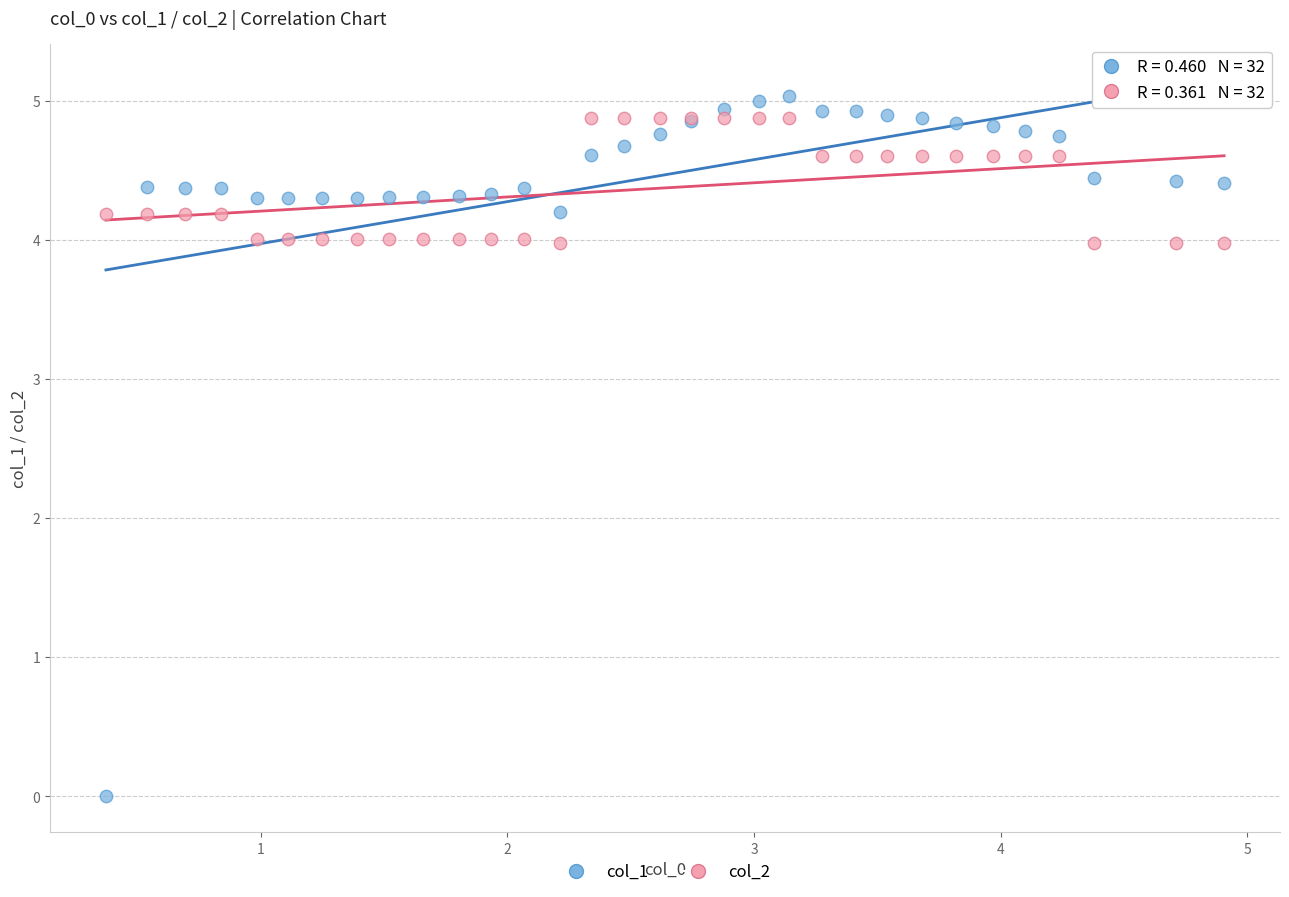

Which series reaches the minimum Y coordinate?

col_1